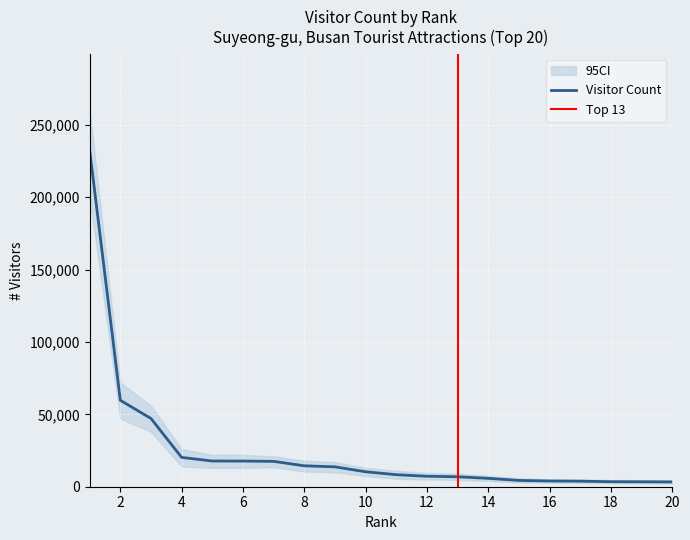

The value of Visitor Count at 8 is 14459. True or false?

True